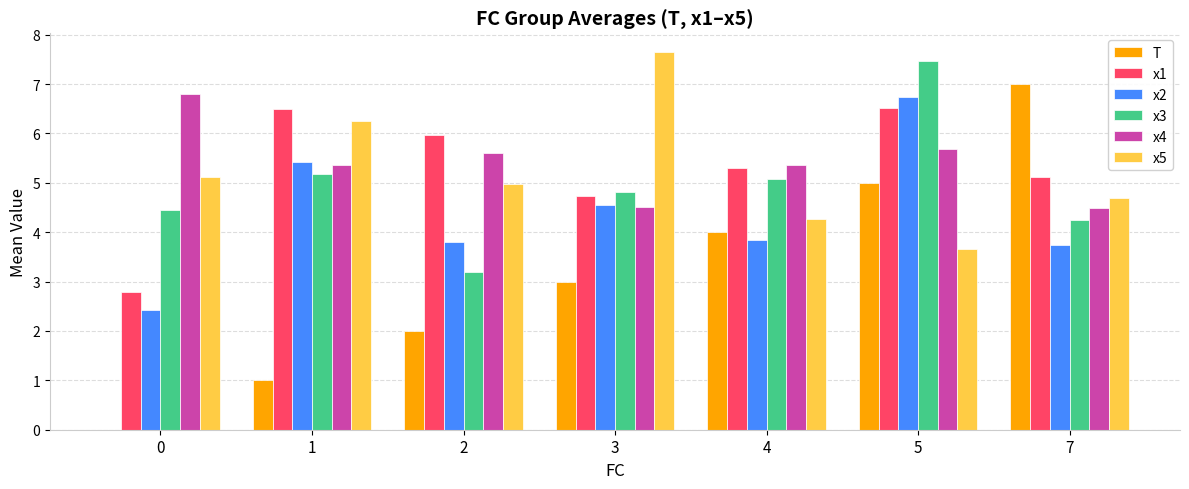

The x5 series shows 1.2 at 0. True or false?

False